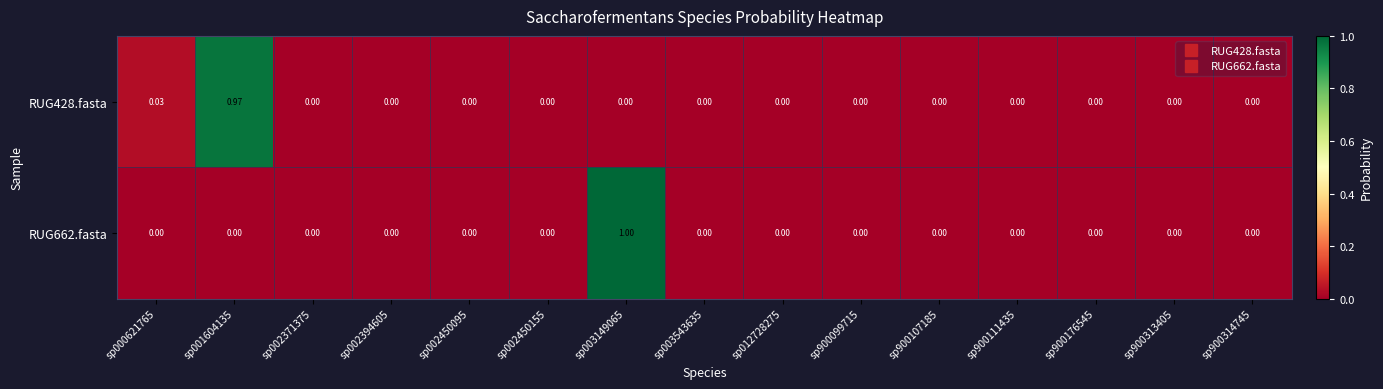

Rank the series by their maximum value, from highest to lowest.

RUG662.fasta, RUG428.fasta